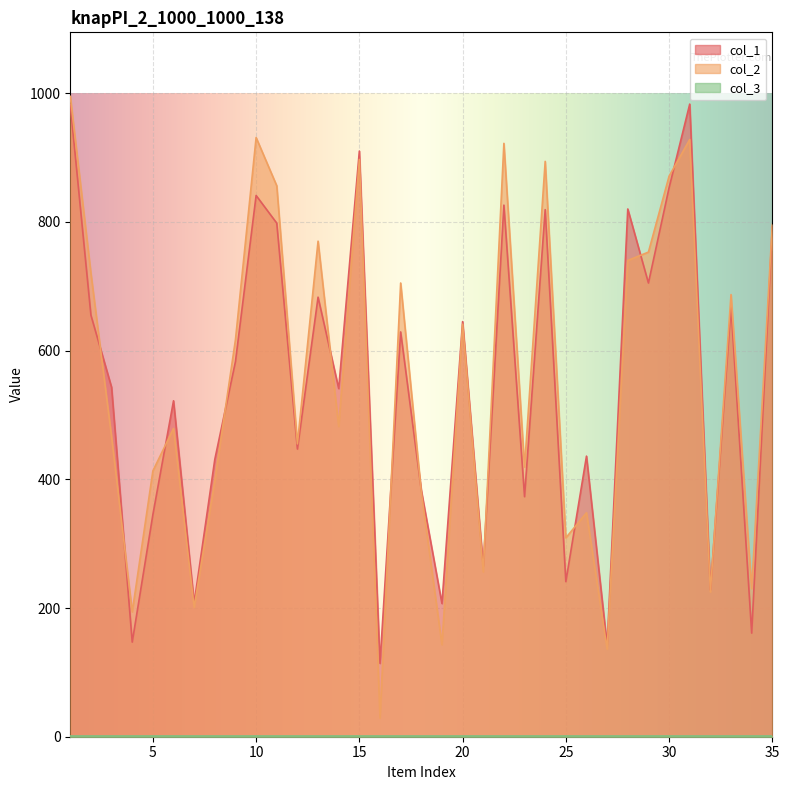

Is it true that col_2 equals 116 at 7?

False